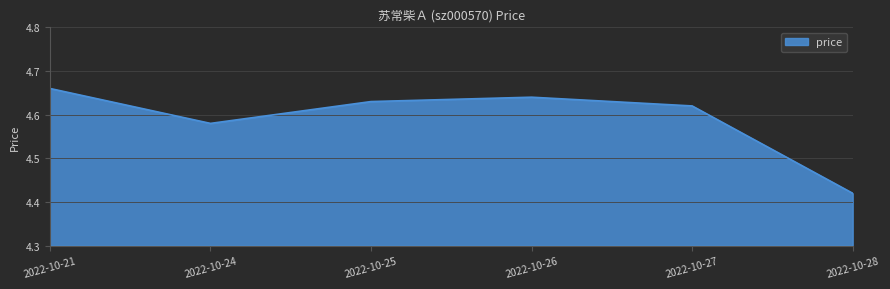

List the labels in order of value, smallest first.

2022-10-28, 2022-10-24, 2022-10-27, 2022-10-25, 2022-10-26, 2022-10-21